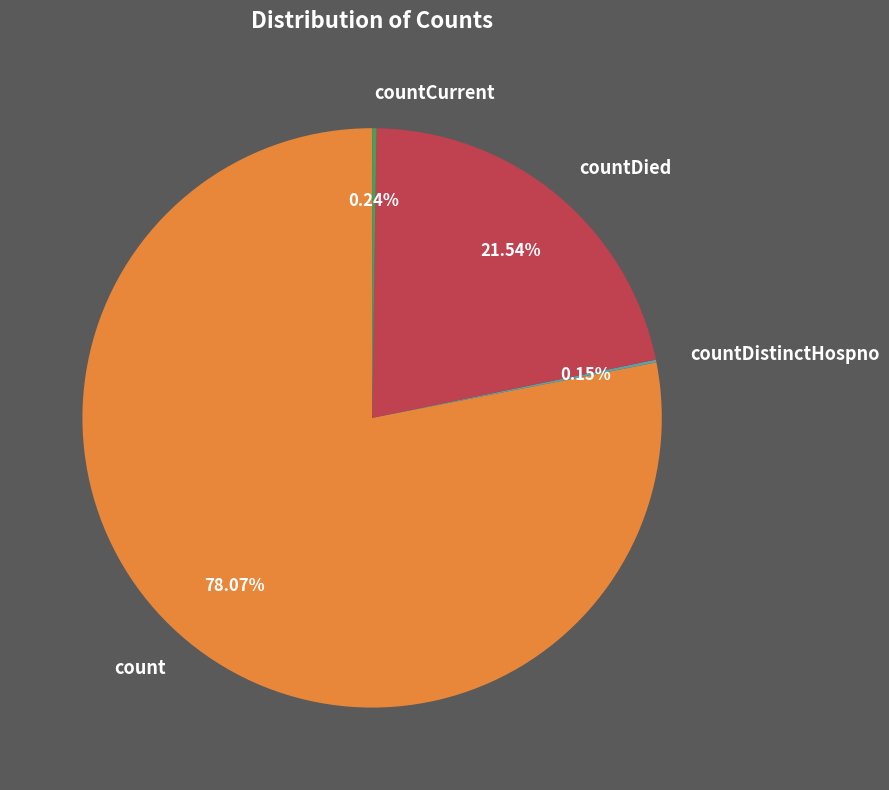

Which slice is the largest?

count